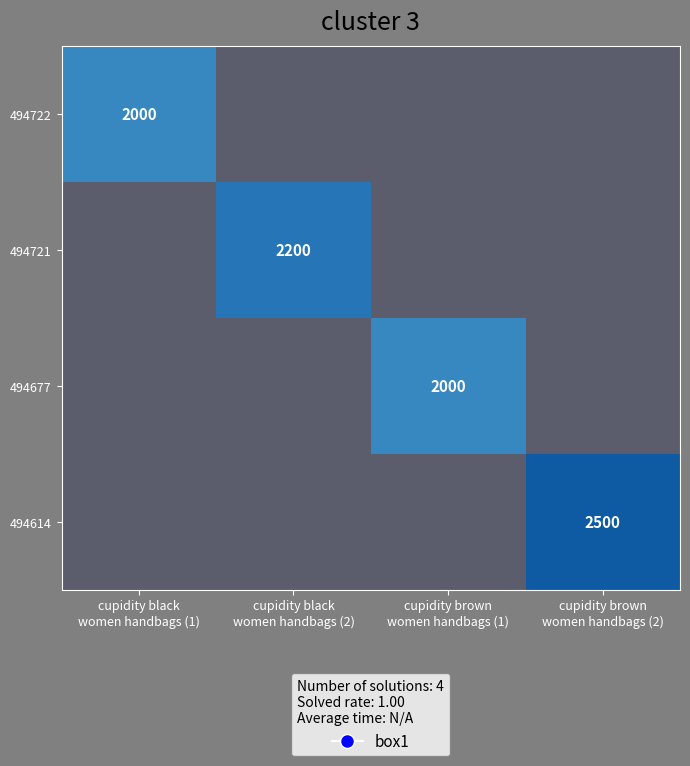

What is the highest value of the 494722 series?

2000